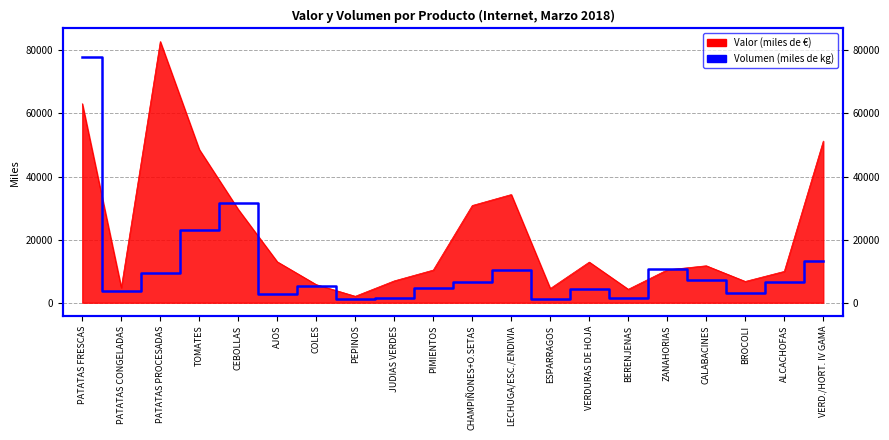

Approximately how many times larger is the value at COLES compared to VERD./HORT. IV GAMA?

0.4